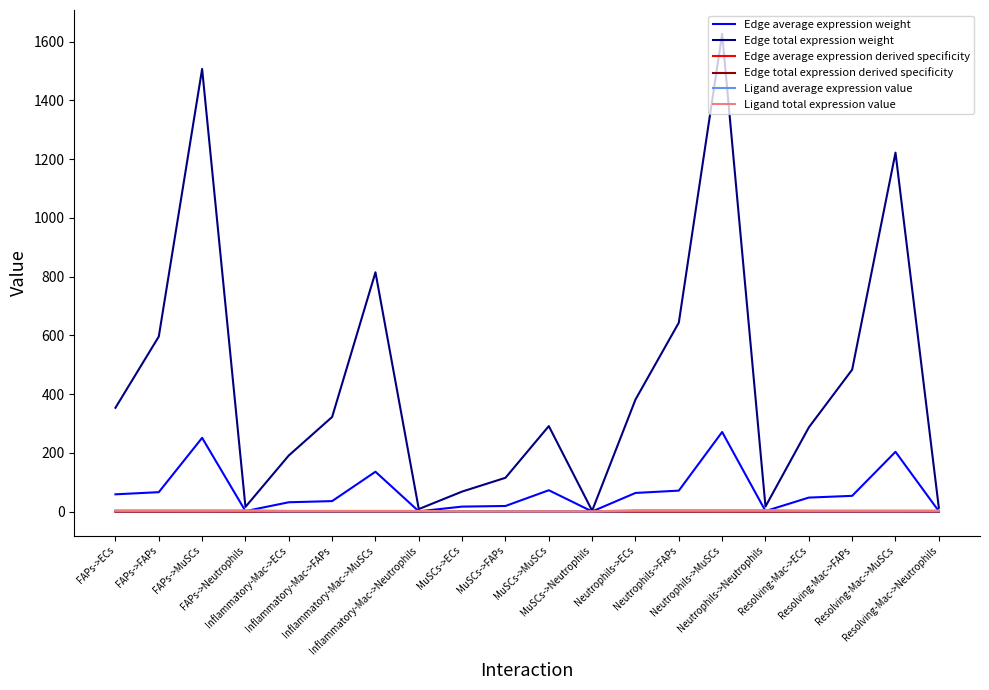

Which series has the largest range (max minus min)?

Edge total expression weight